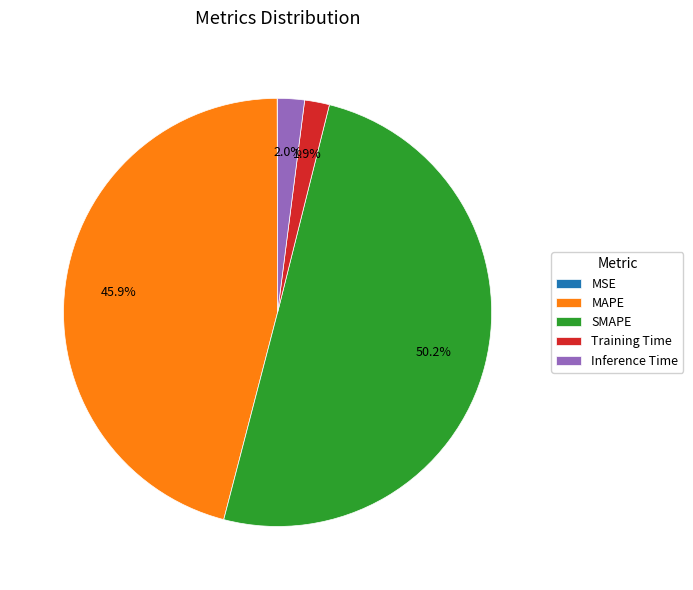

What is the largest slice in the pie chart?

SMAPE